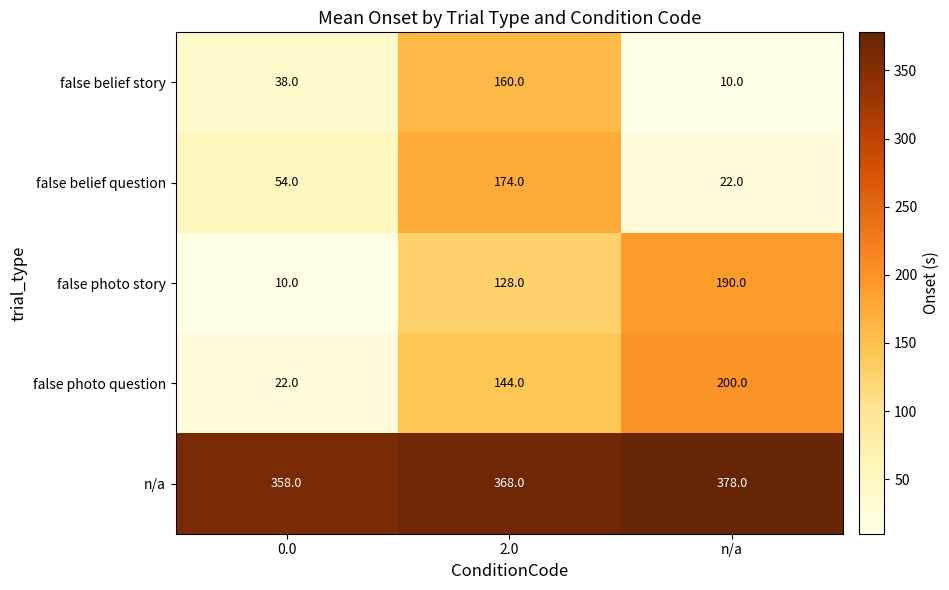

The value of false photo story at 0.0 is 4. True or false?

False